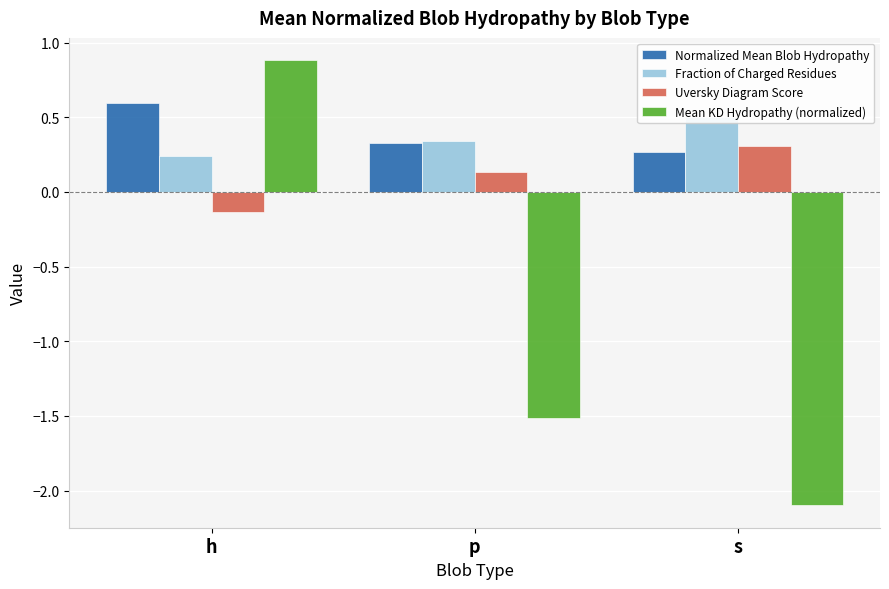

Between h and s, which is larger?

h